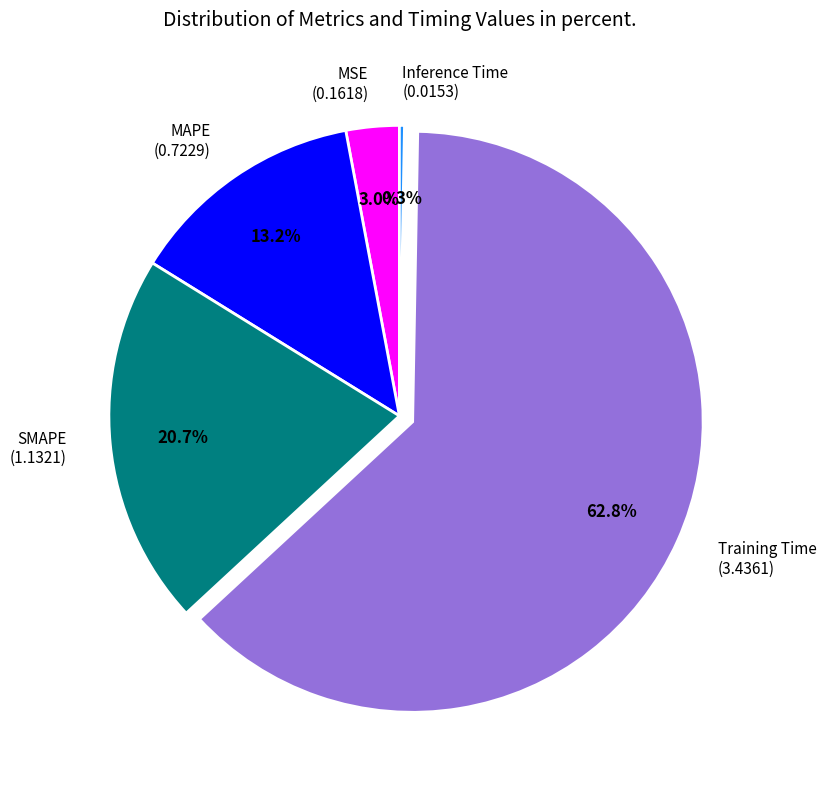

Combined, what portion of the pie is SMAPE and MAPE?

33.9%